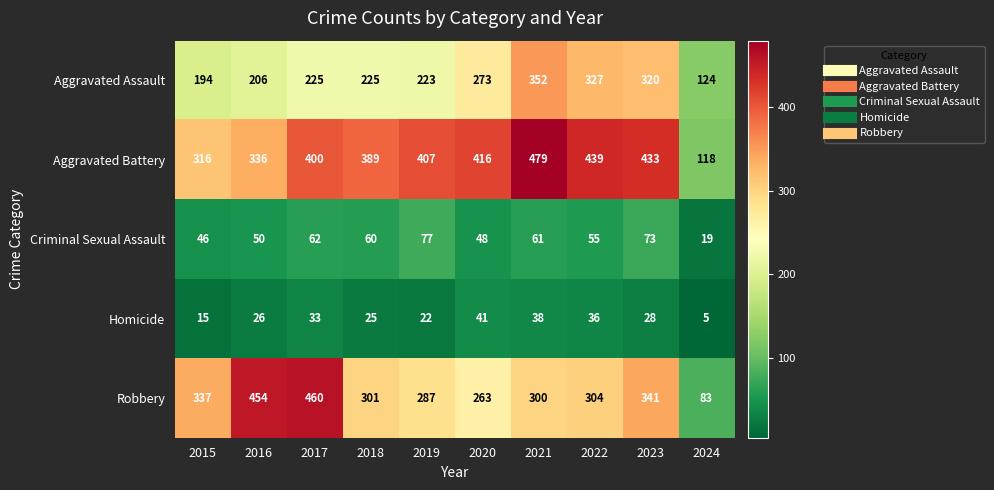

Rank the series by their maximum value, from highest to lowest.

Aggravated Battery, Robbery, Aggravated Assault, Criminal Sexual Assault, Homicide